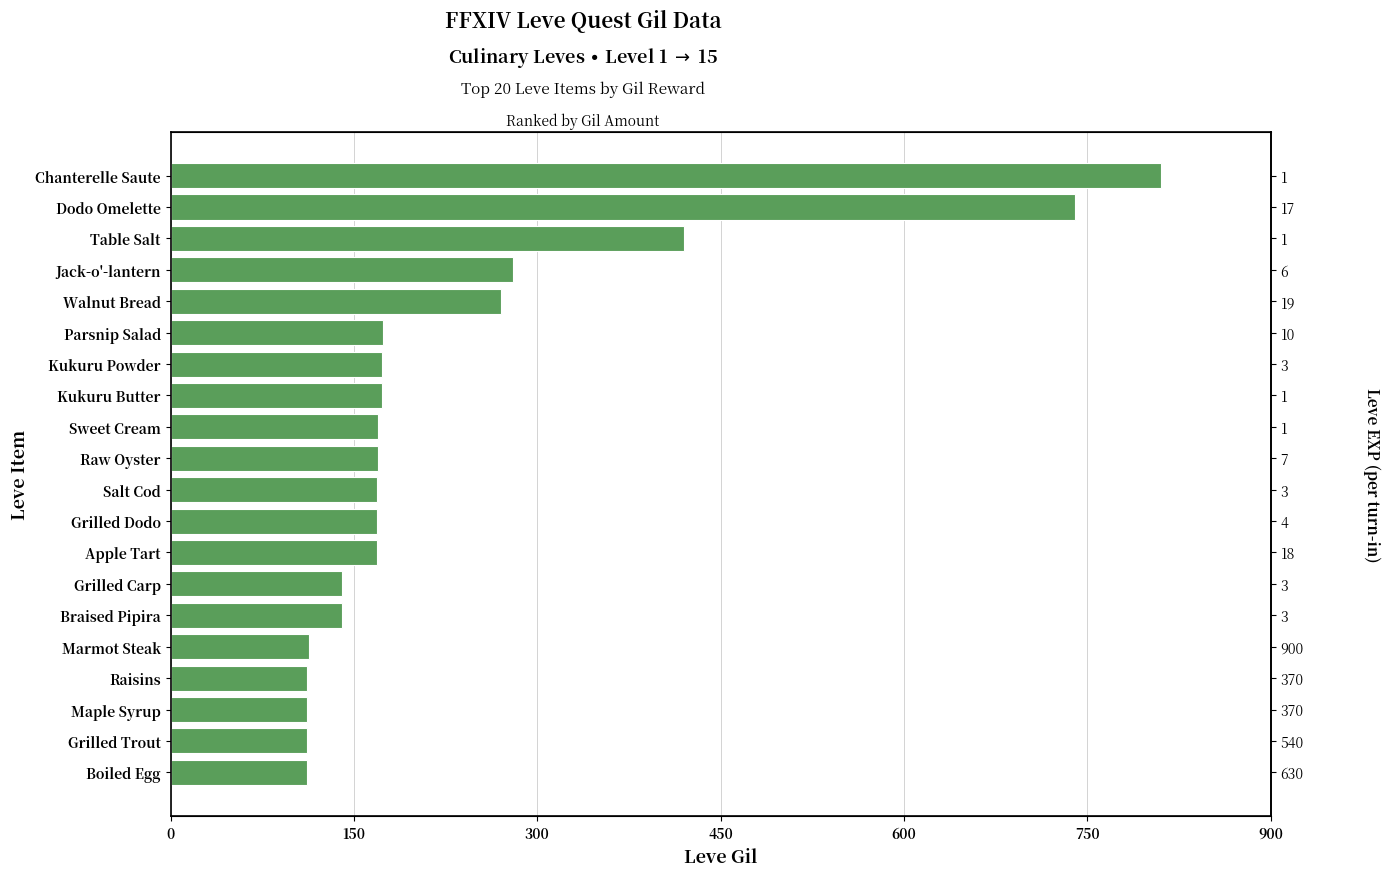

How many data points does each series have?

20